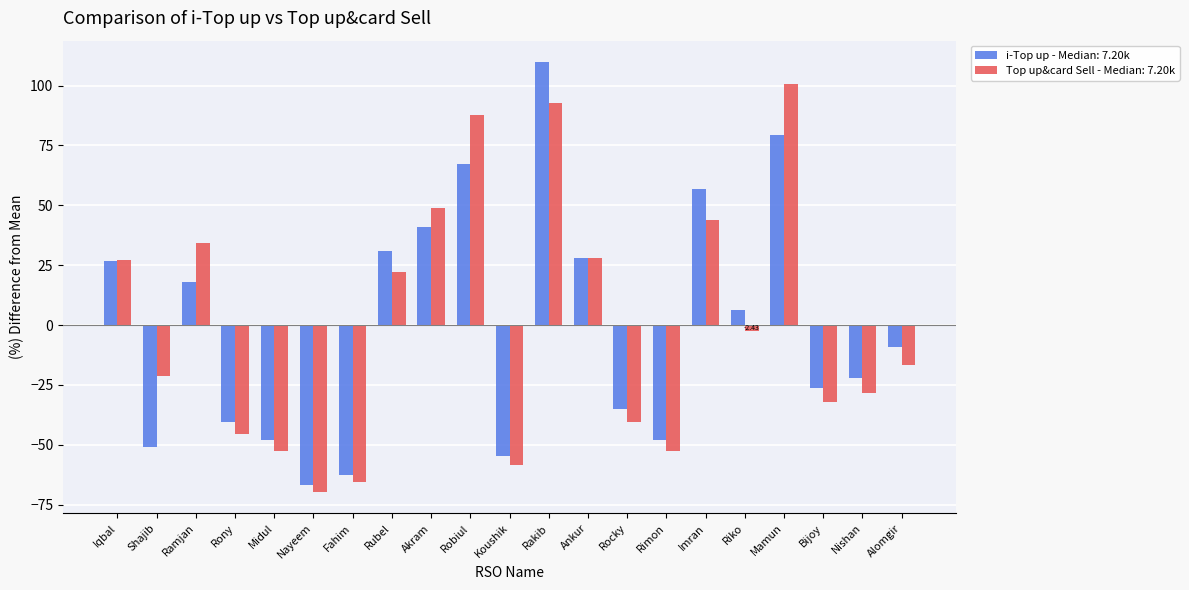

What is the label of the 18th bar from the right?

Rony